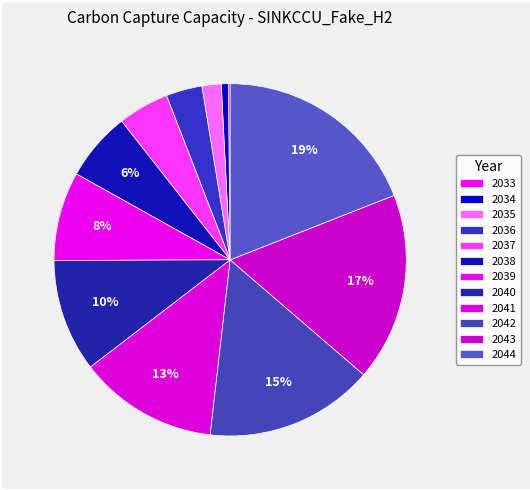

What is the change in value from 2040 to 2041?

+1916.9